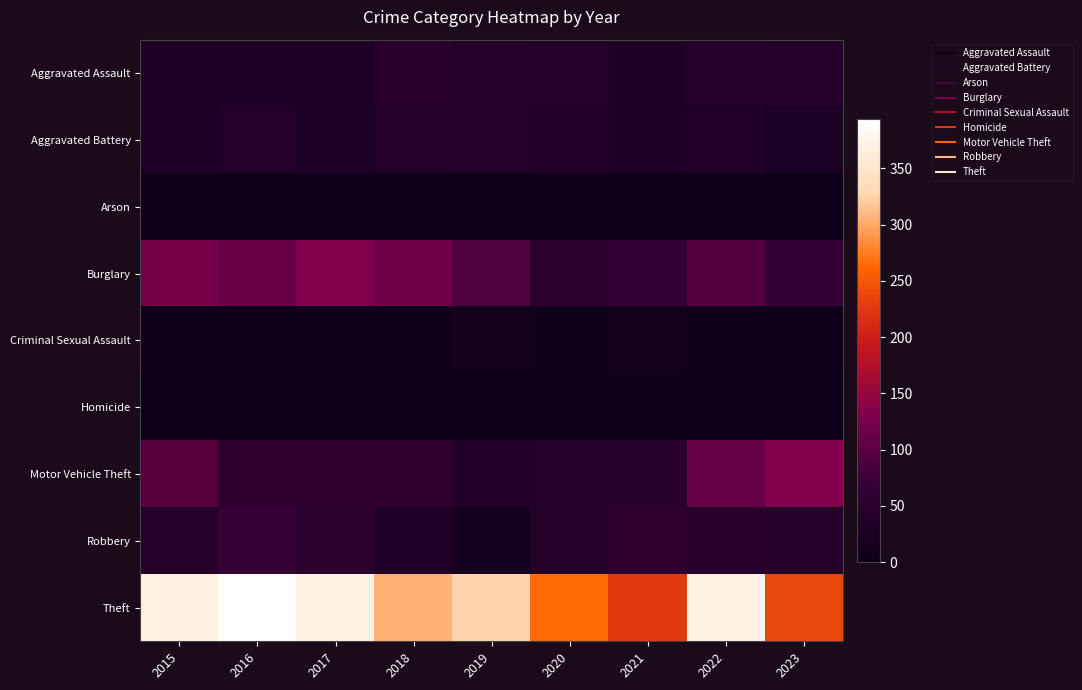

At how many categories does at least one series exceed 12?

9